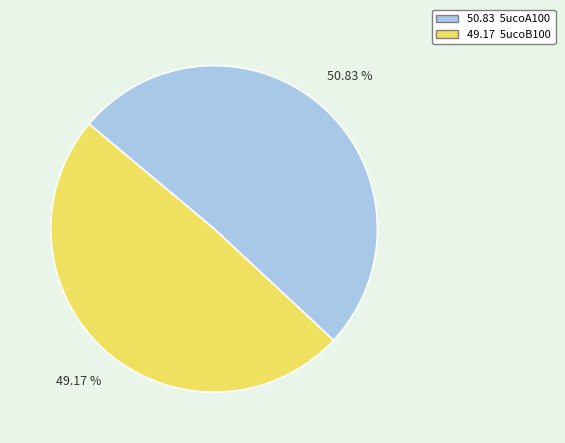

Is there a majority slice in this chart?

Yes